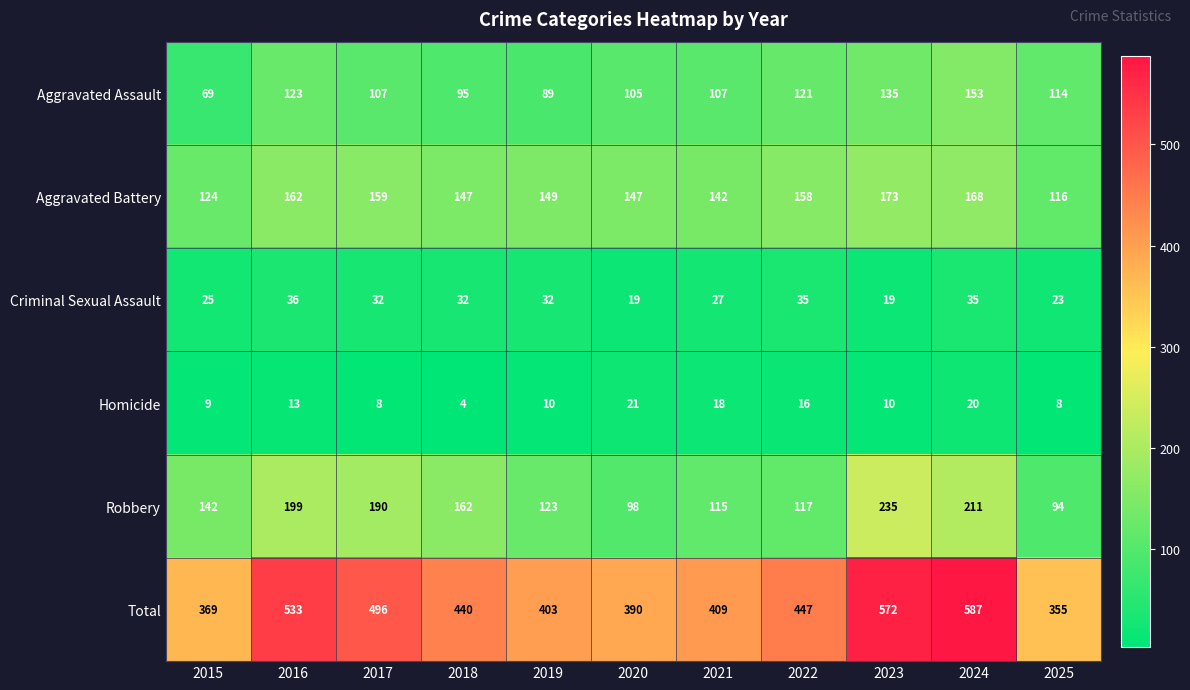

Which category has the highest value in the Aggravated Assault series?

2024